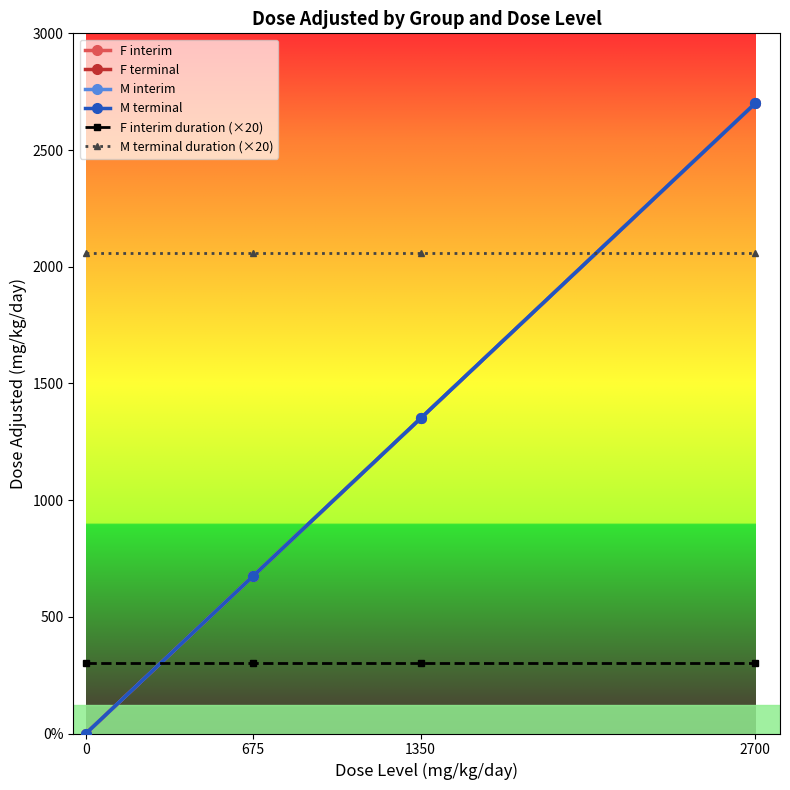

True or false: M terminal and F terminal intersect in this chart.

False